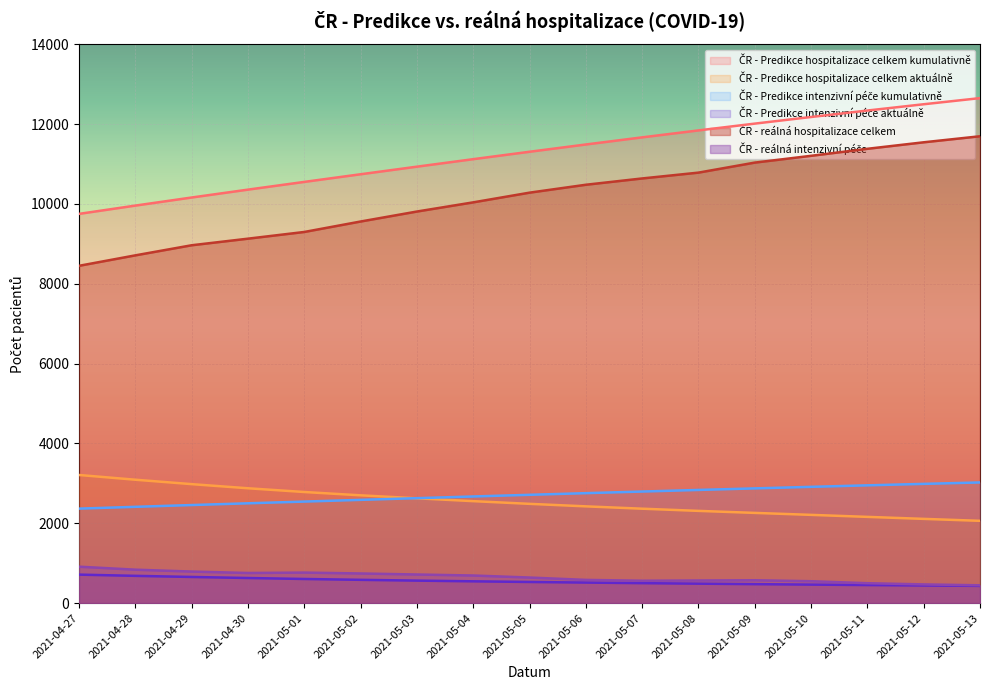

What is the average value of the ČR - Predikce intenzivní péče kumulativně series?

2706.4